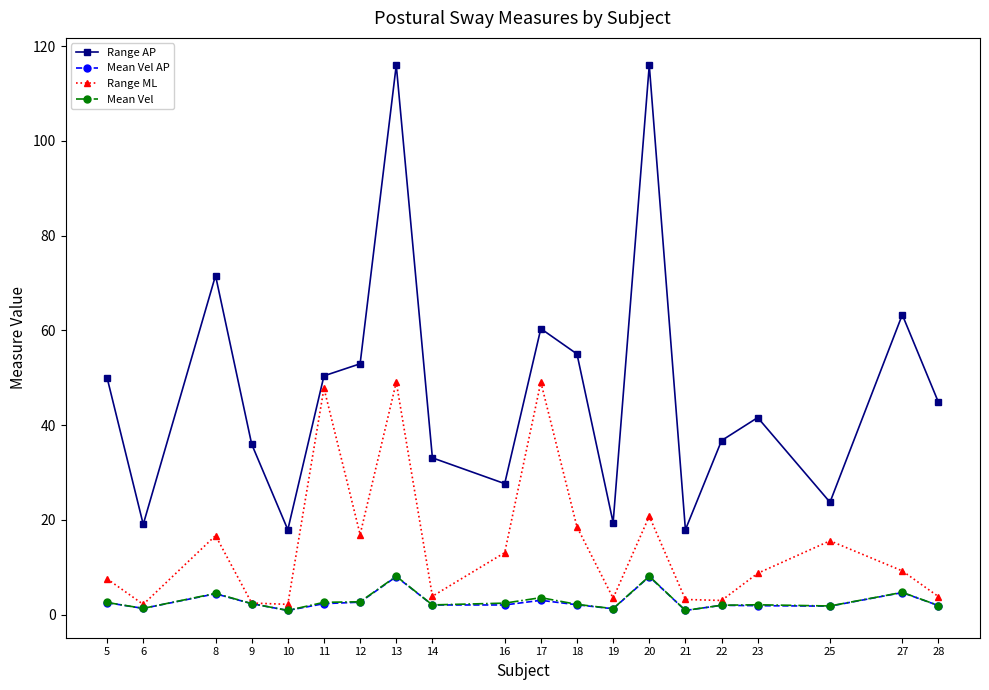

True or false: Range AP and Mean Vel intersect in this chart.

False